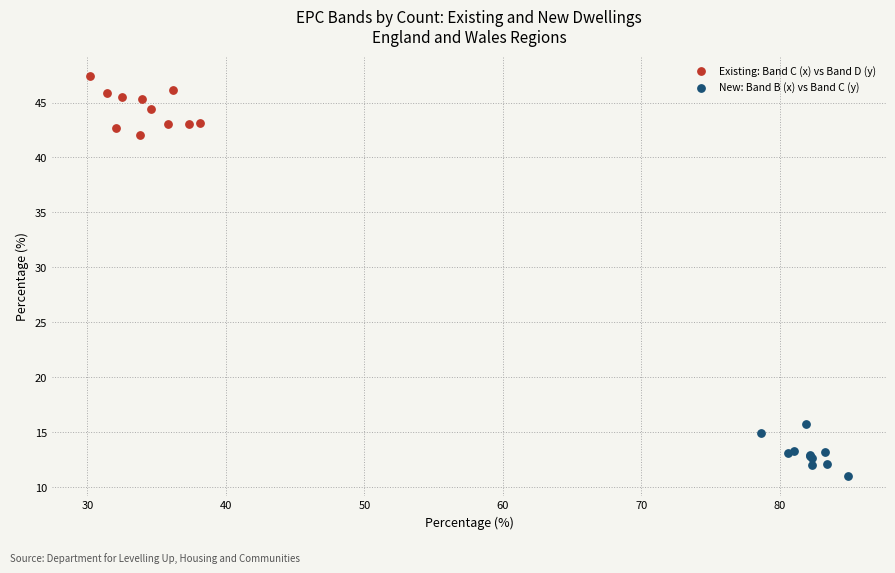

Which series reaches the minimum Y coordinate?

New: Band B (x) vs Band C (y)